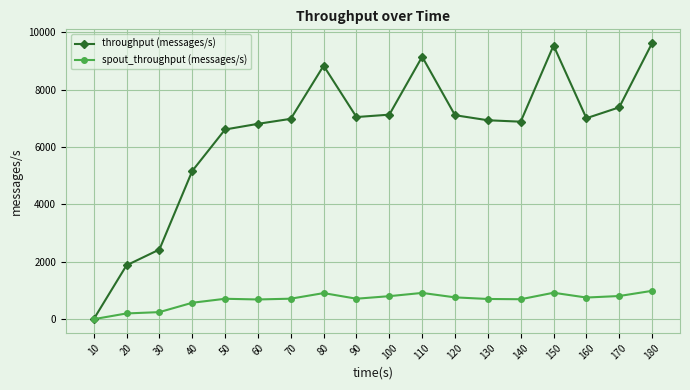

How many values in spout_throughput (messages/s) are above zero?

17